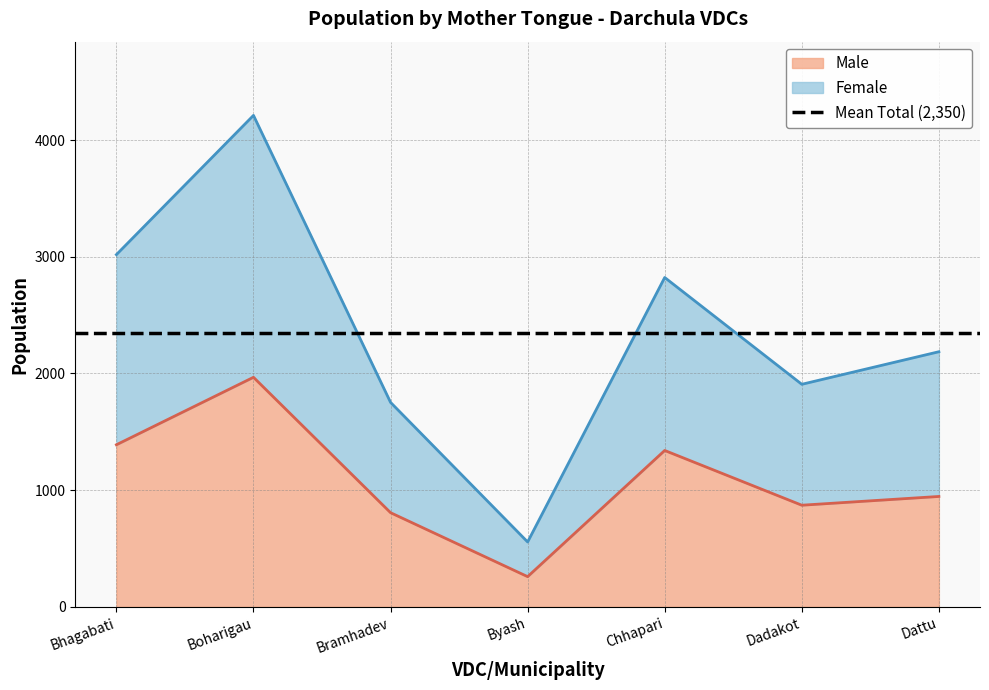

The value of Male at Chhapari is 1340. True or false?

True